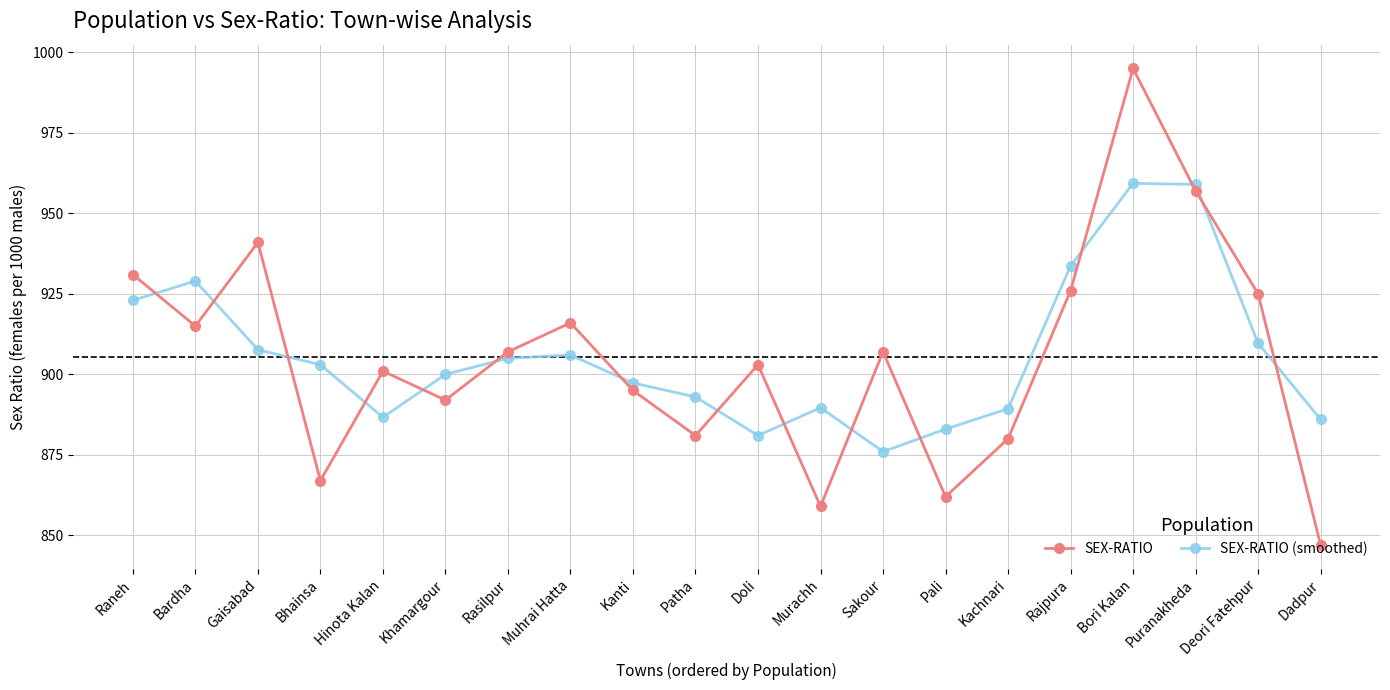

At which category is the sum across all series the highest?

Bori Kalan